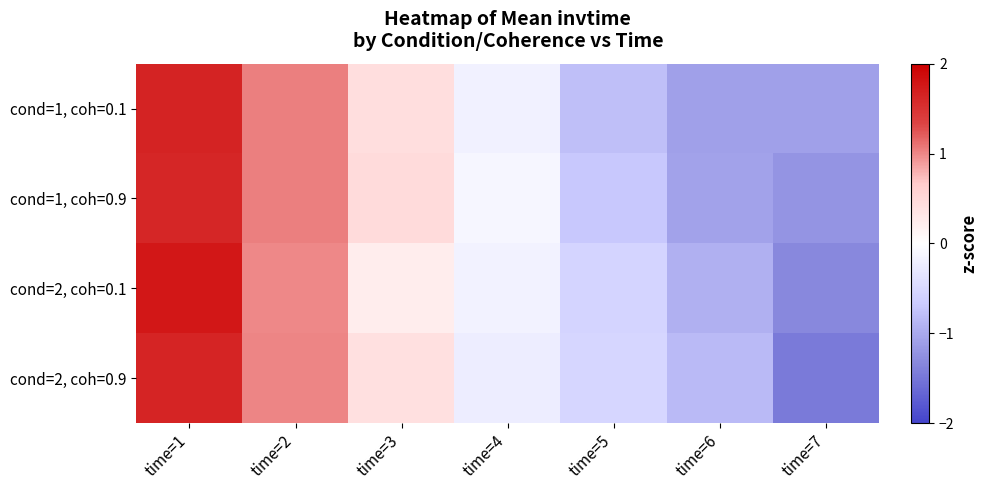

List the series in order of their peak value, lowest first.

cond=1, coh=0.9, cond=2, coh=0.9, cond=1, coh=0.1, cond=2, coh=0.1